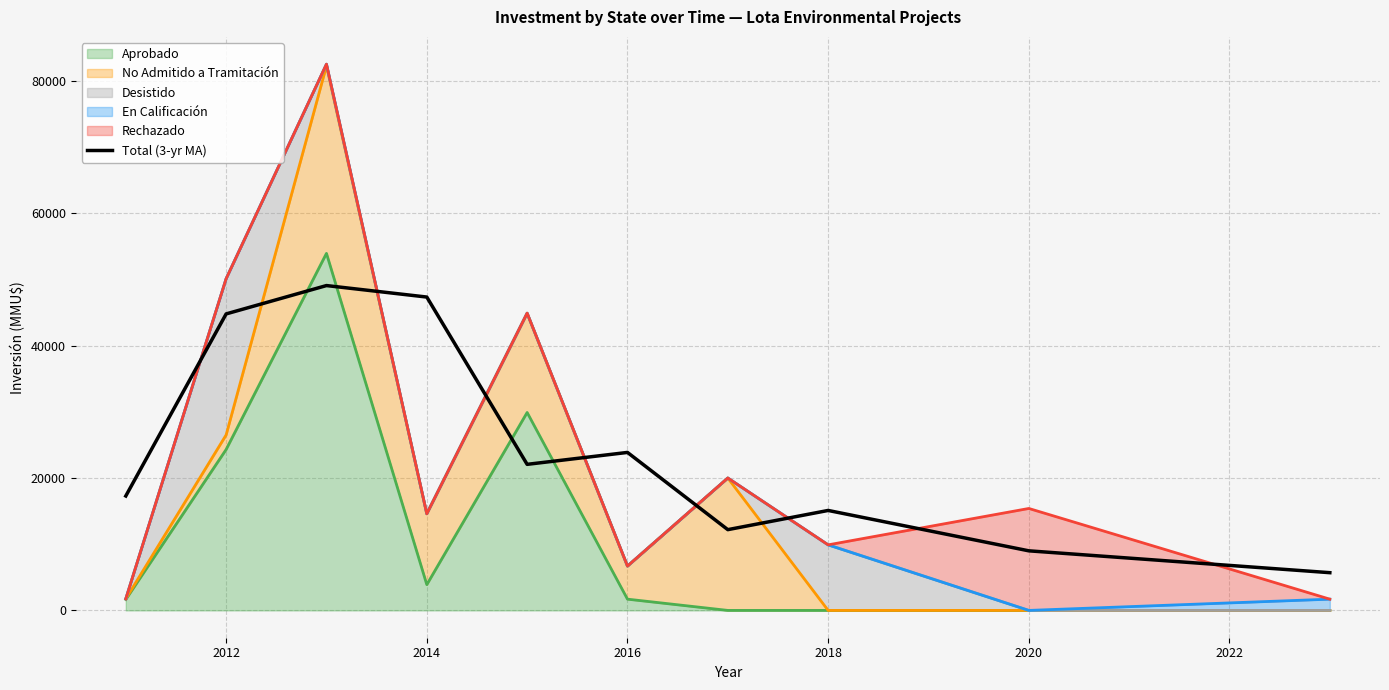

What is the difference between the second highest and minimum values?

41637.7